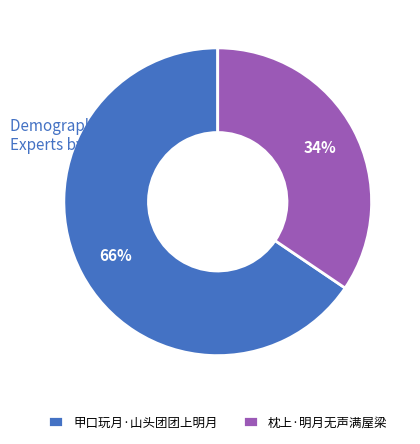

How many segments does this pie chart have?

2